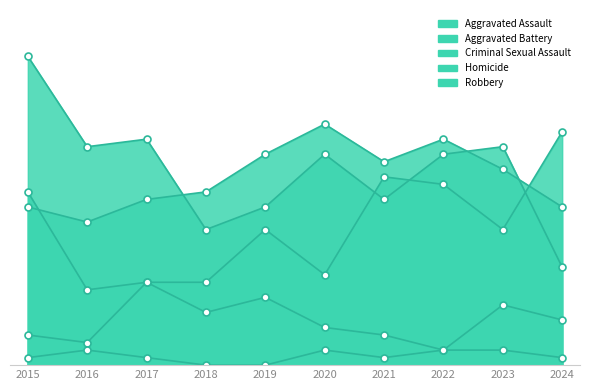

True or false: Aggravated Assault and Aggravated Battery intersect in this chart.

True